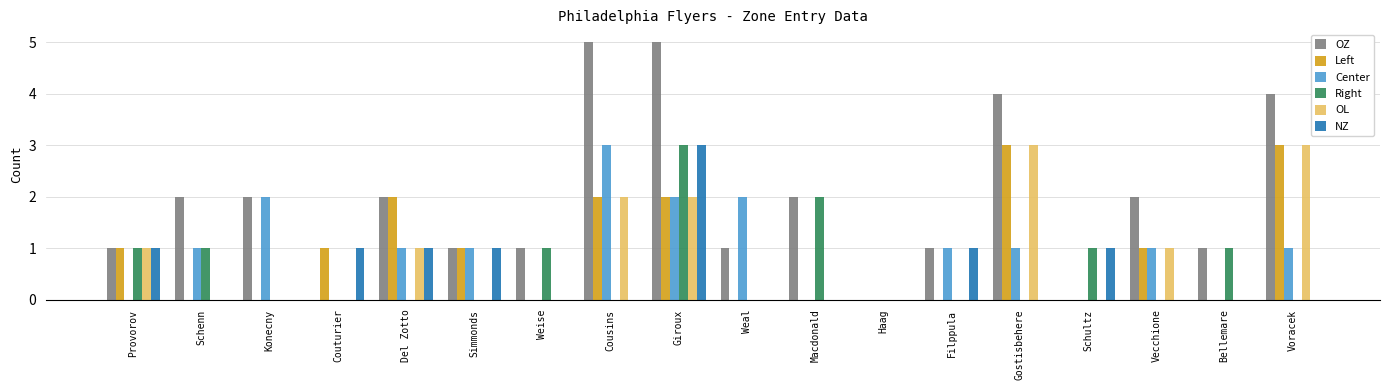

Which series has the largest total across all categories?

OZ